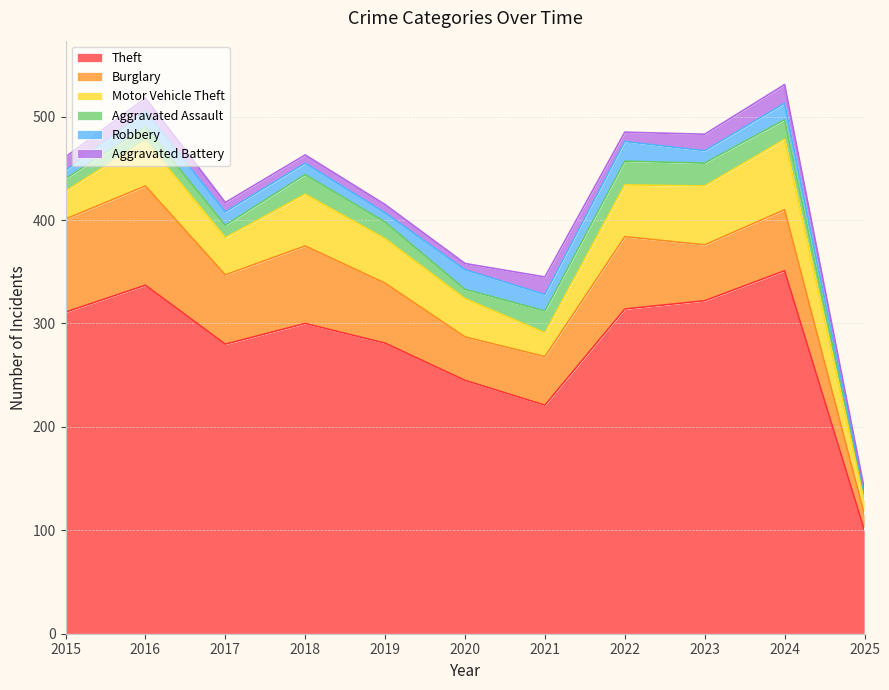

Between 2018 and 2019, which series saw the biggest shift?

Theft